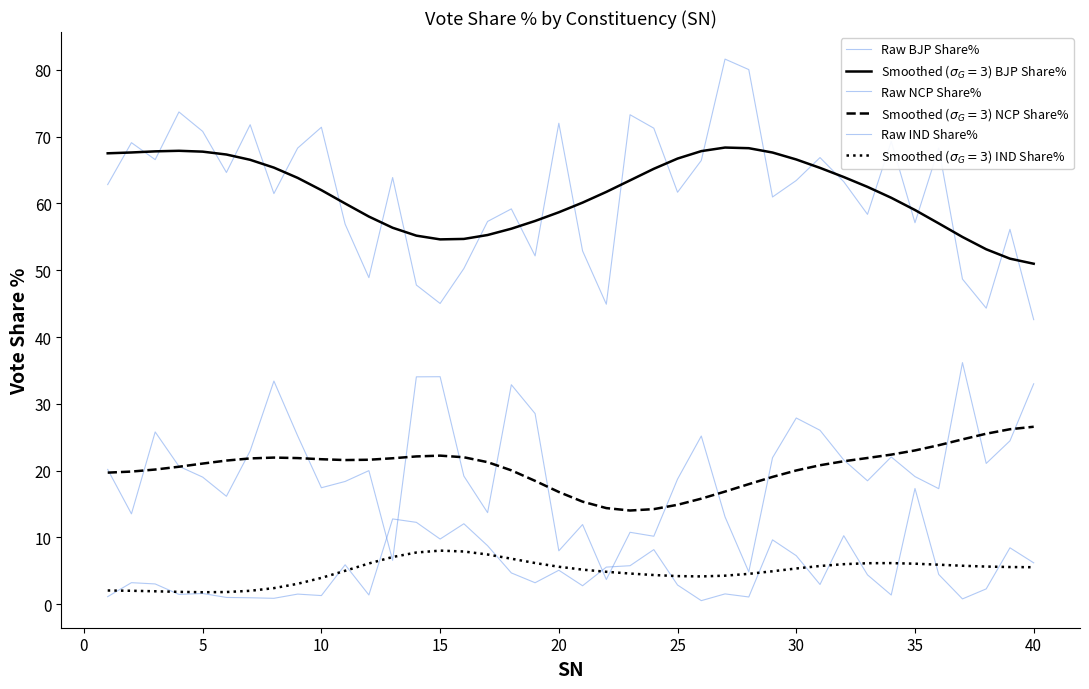

True or false: Smoothed ($\sigma_G=3$) NCP Share% and Smoothed ($\sigma_G=3$) IND Share% cross at least once.

False